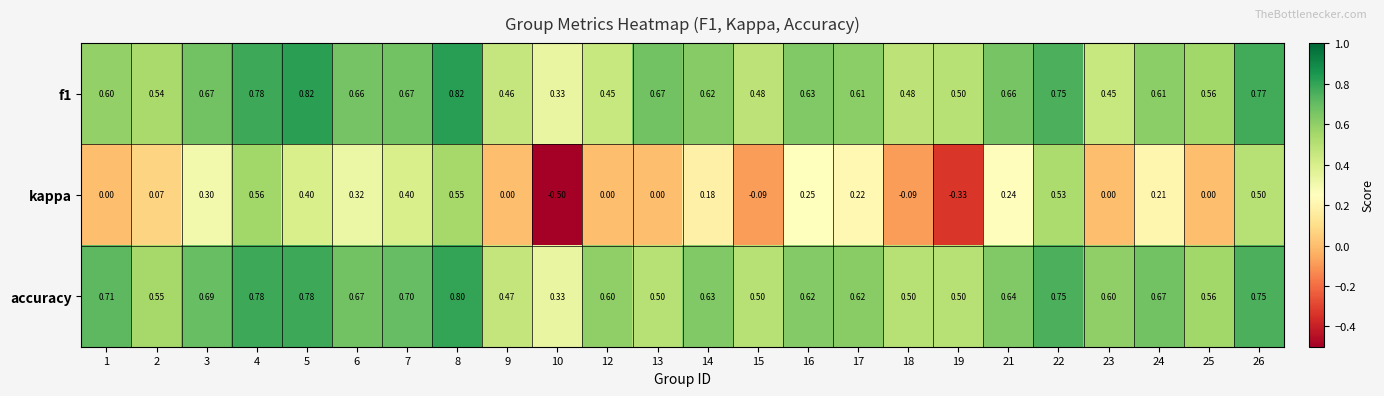

Which series has the largest range (max minus min)?

kappa